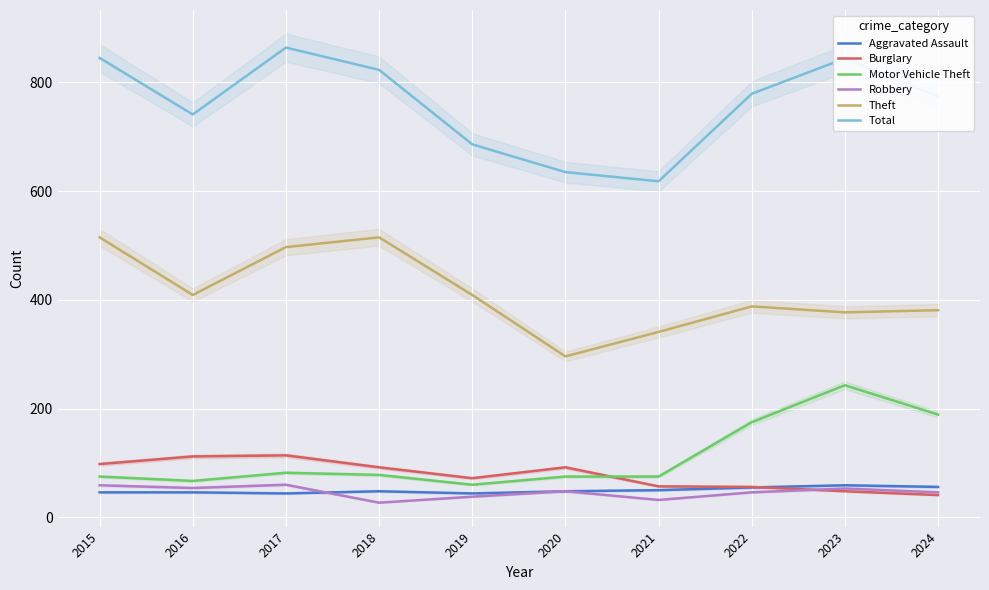

Between 2015 and 2016, which is larger?

2015